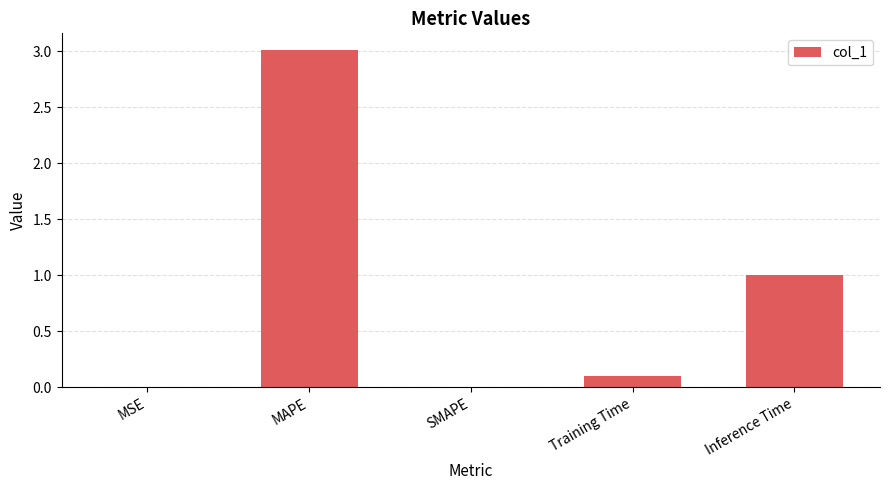

What is the maximum value shown in the chart?

3.0